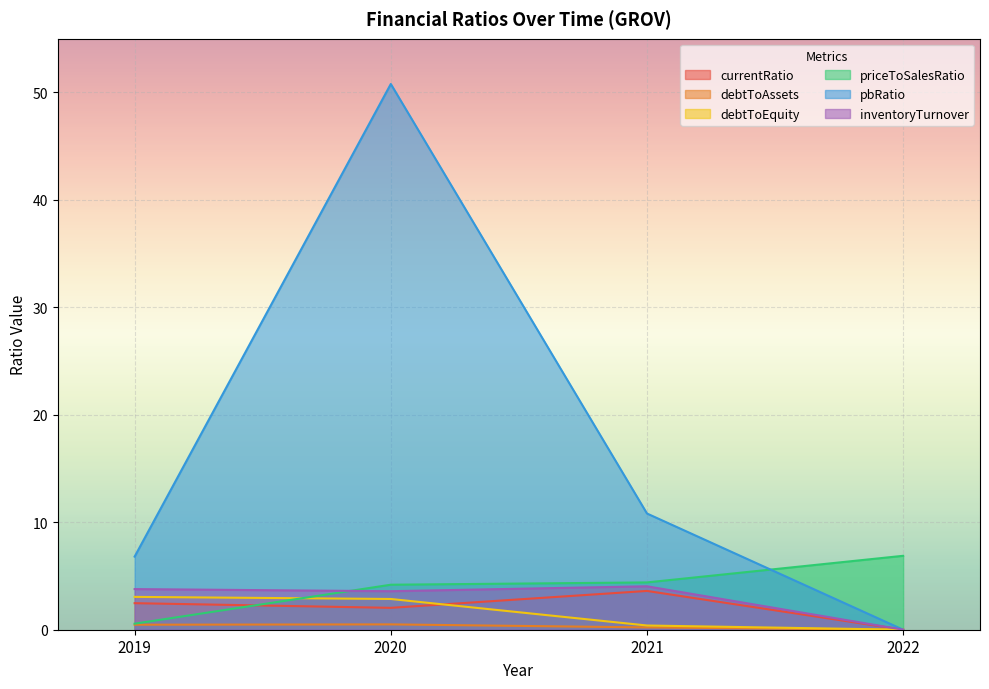

Is it true that priceToSalesRatio equals 6.8 at 2021?

False